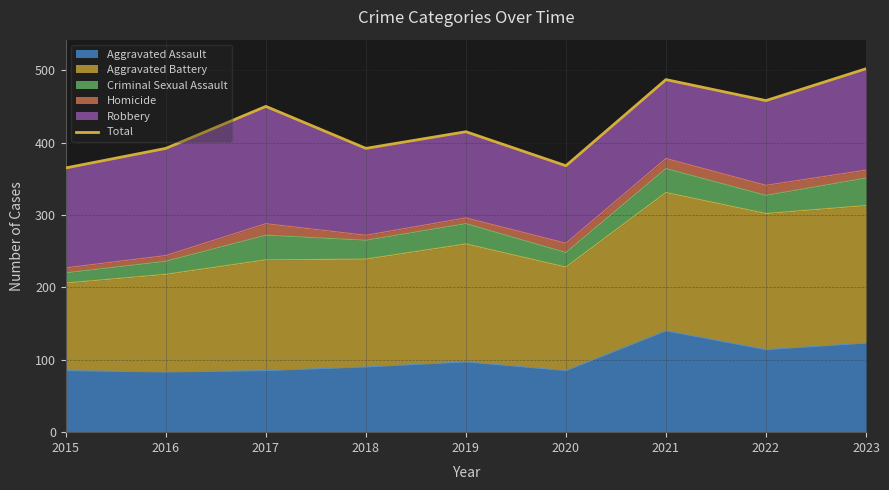

At which category does the chart reach its minimum across all series?

2015